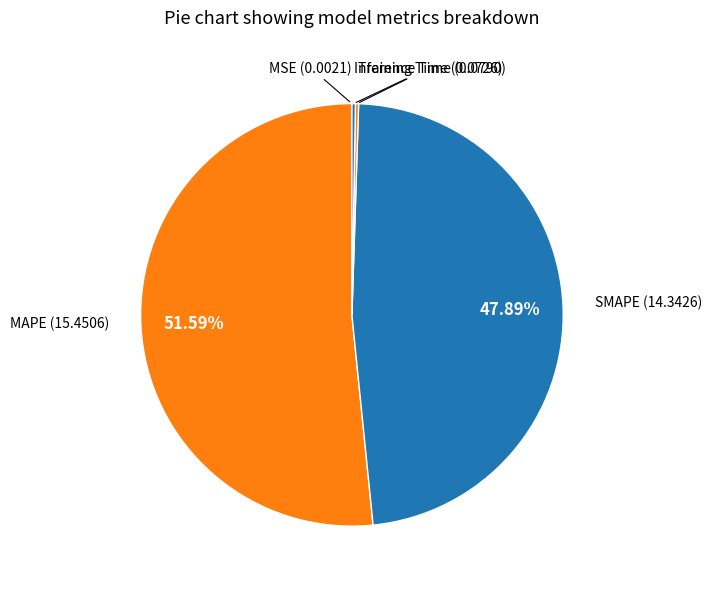

How many slices are in this pie chart?

5